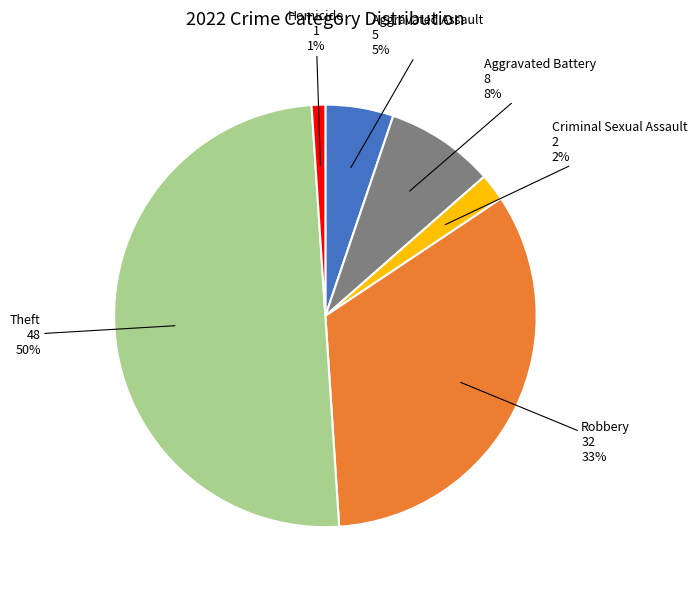

What is the smallest slice in the pie chart?

Homicide